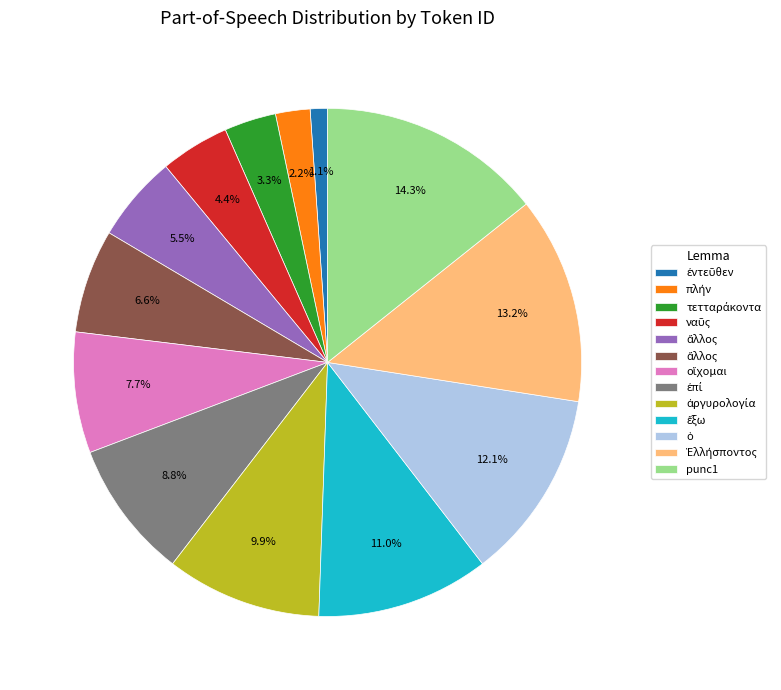

Does any single category account for the majority?

No